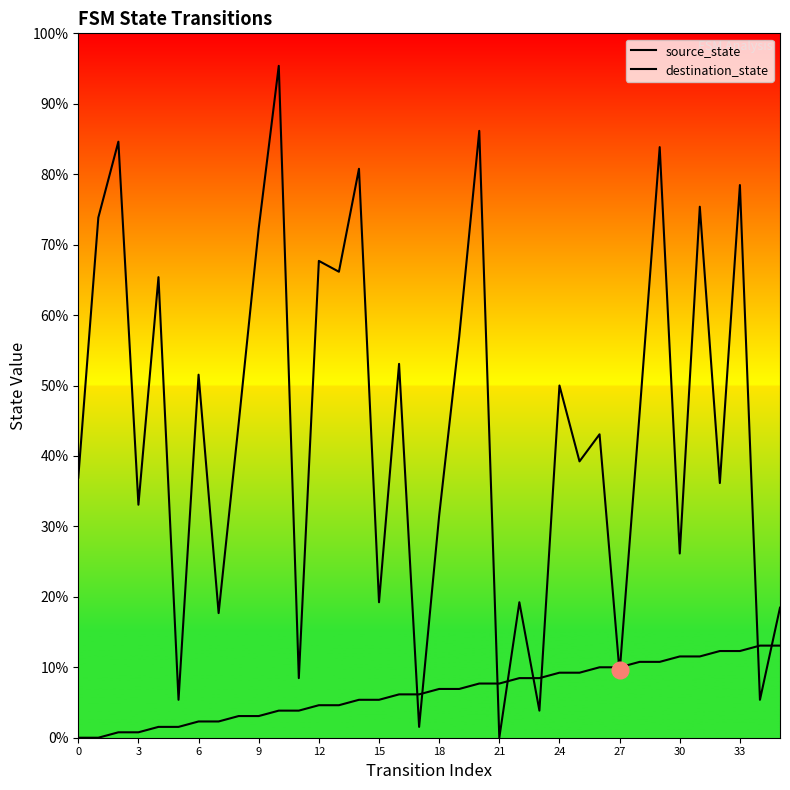

Which series has the widest spread of values?

destination_state